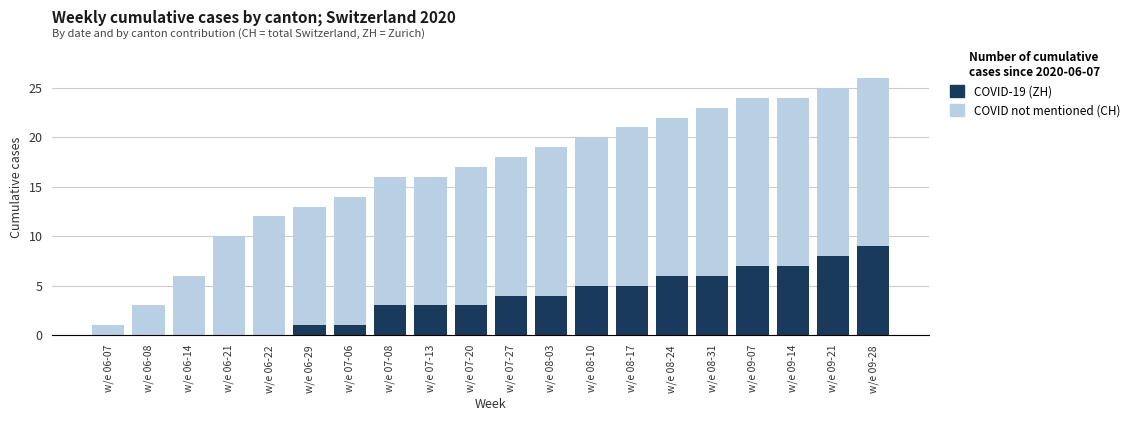

Reading left to right, transcribe all the data shown in this chart.

COVID not mentioned (CH): 1	3	6	10	12	13	14	16	16	17	18	19	20	21	22	23	24	24	25	26
COVID-19 (ZH): 0	0	0	0	0	1	1	3	3	3	4	4	5	5	6	6	7	7	8	9